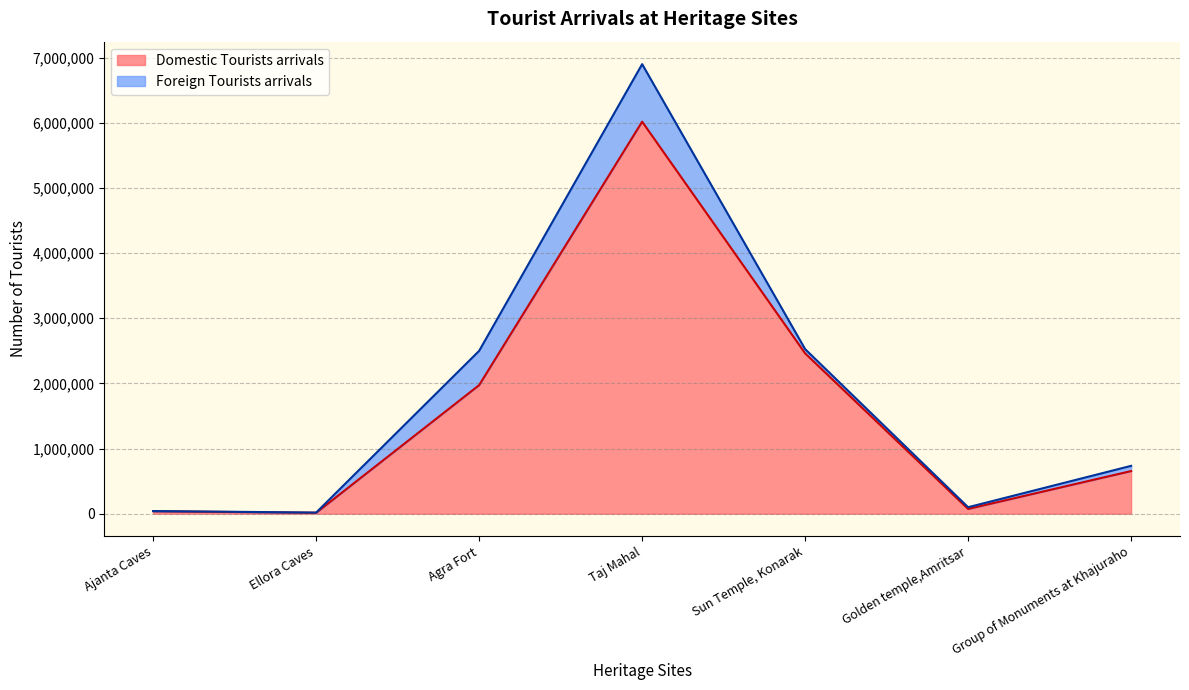

Approximately how many times larger is the value at Group of Monuments at Khajuraho compared to Golden temple,Amritsar?

8.9